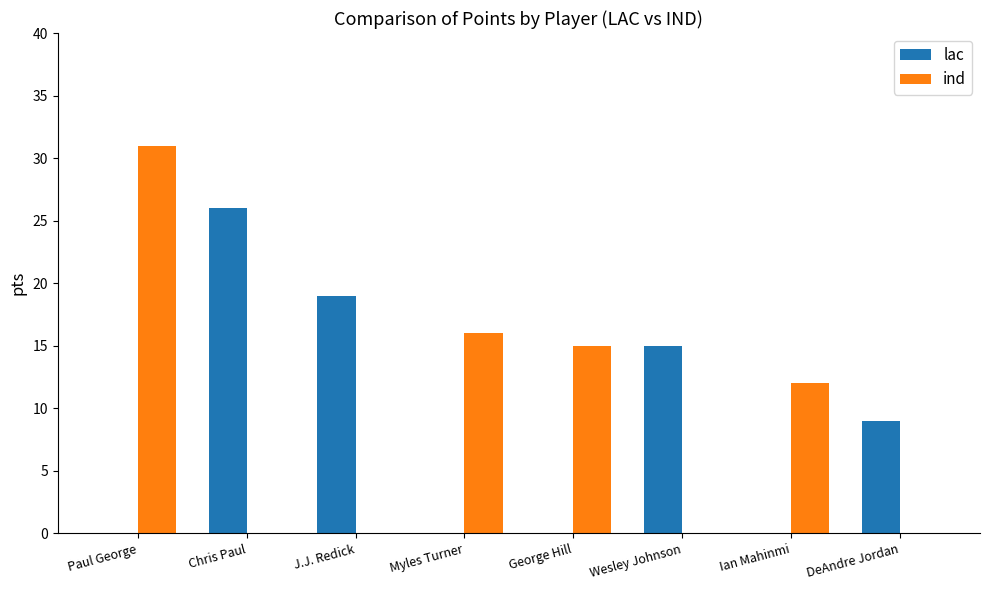

At which category is the sum across all series the highest?

Paul George